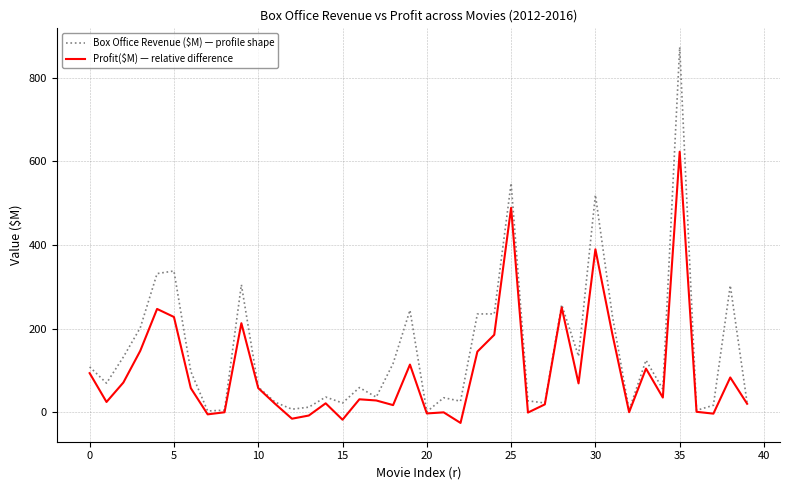

What is the minimum value shown in the chart?

-25.7